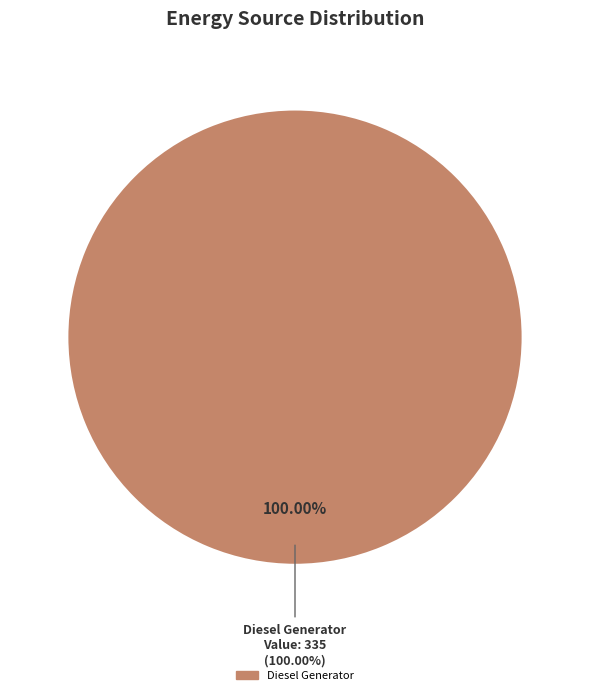

To the nearest percent, what percentage of the pie is Diesel Generator?

100%